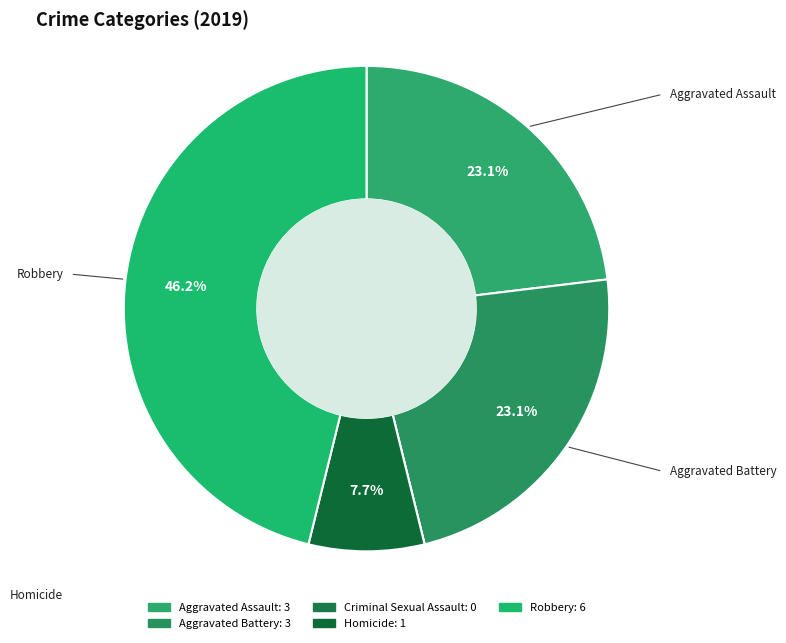

What is the largest slice in the pie chart?

Robbery